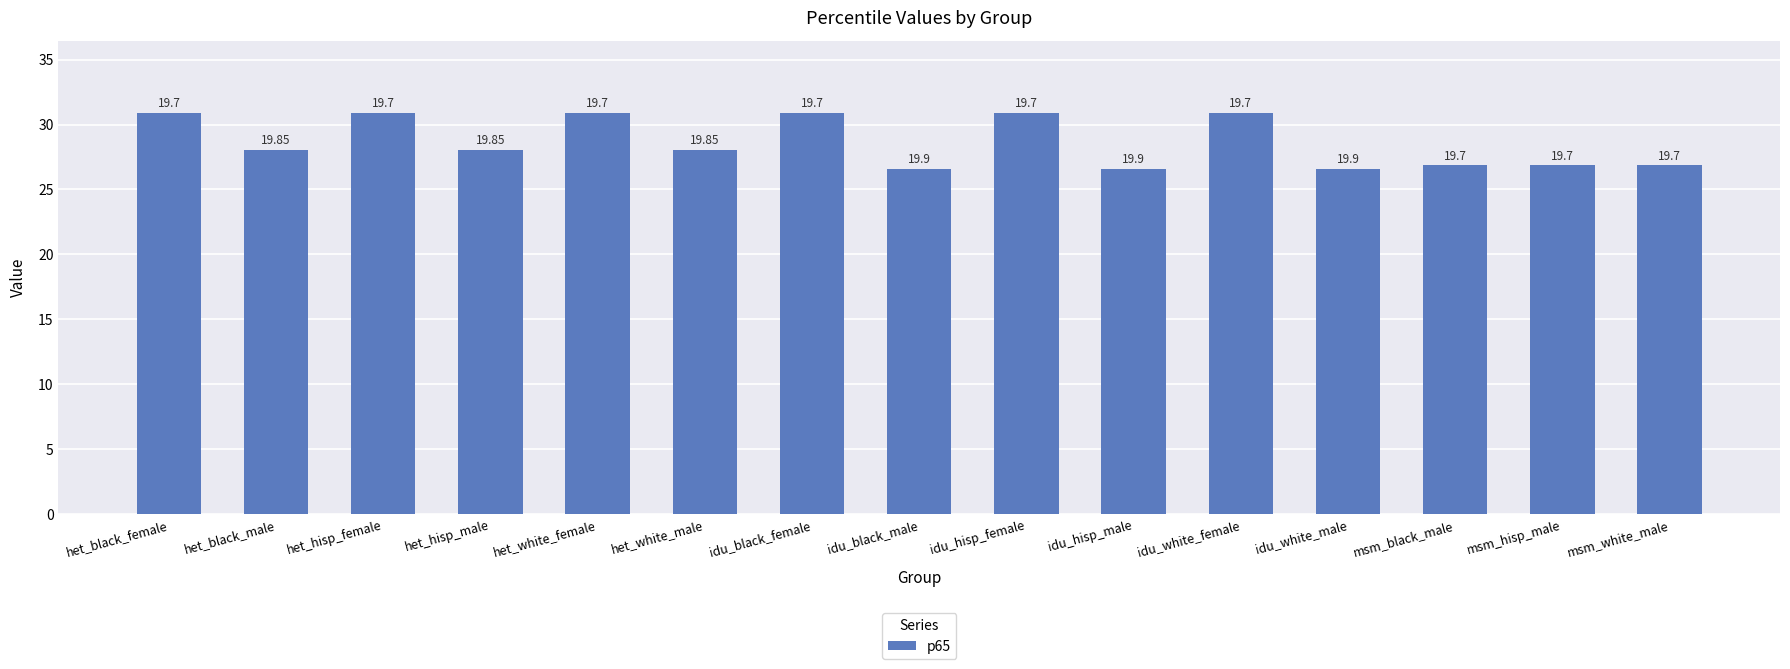

Are the bars horizontal?

No